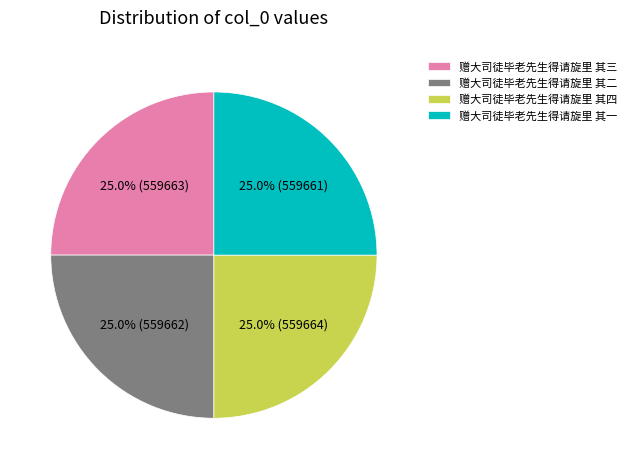

To the nearest percent, what is the average slice percentage?

25%